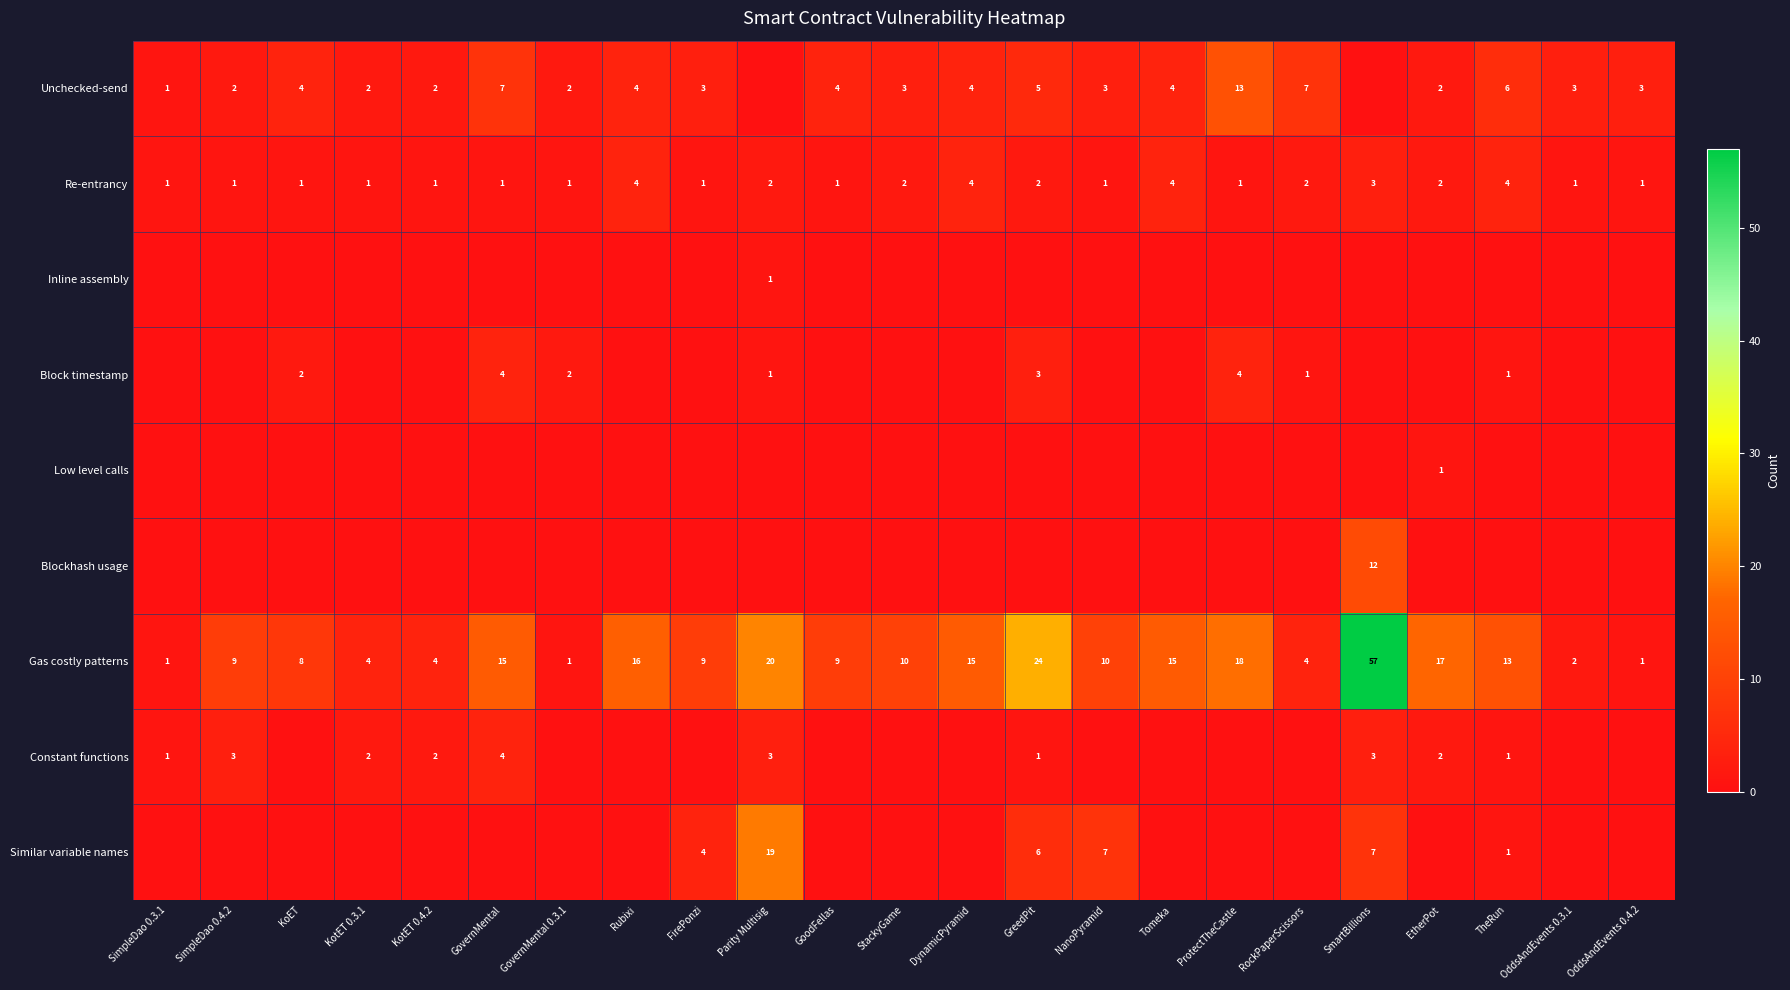

True or false: Gas costly patterns has a value of 14 at StackyGame.

False